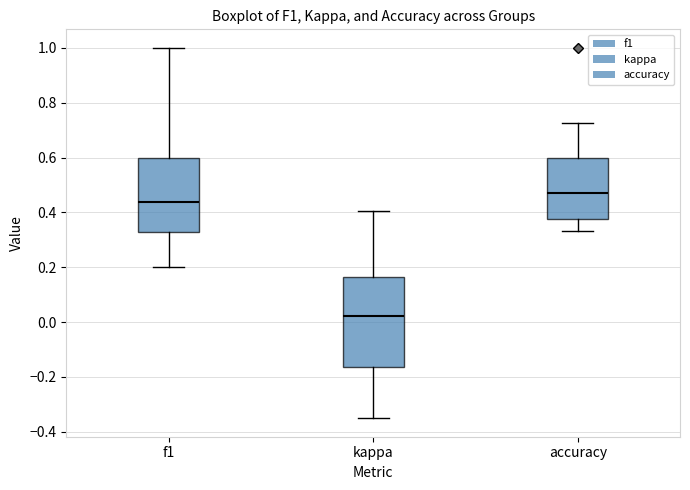

Reading left to right, read every box against the y-axis: the position of its median line, the range the box covers, and the ends of its whiskers. The values are not printed on the chart, so give them approximately, as read against the axis.

f1: median 0.44, box 0.32 to 0.60, whiskers 0.20 to 1.00
kappa: median 0.02, box -0.16 to 0.16, whiskers -0.36 to 0.40
accuracy: median 0.48, box 0.38 to 0.60, whiskers 0.34 to 0.72